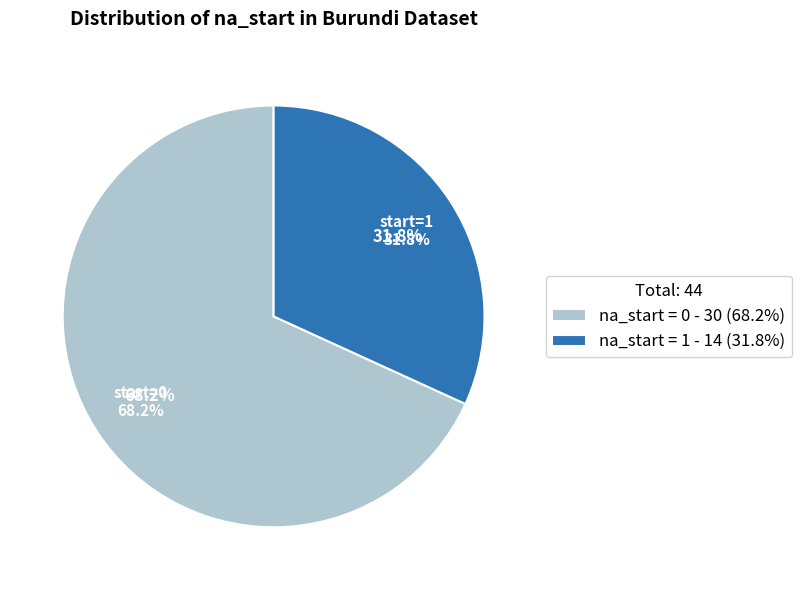

To the nearest percent, what portion does na_start = 1 represent?

32%